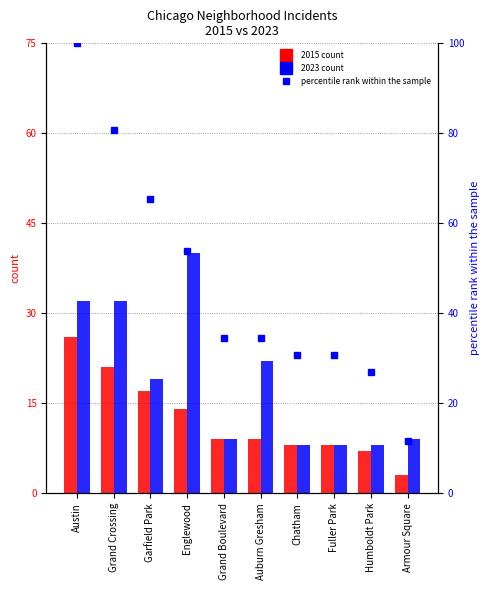

Rank the categories by value from highest to lowest.

Austin, Grand Crossing, Garfield Park, Englewood, Grand Boulevard, Auburn Gresham, Chatham, Fuller Park, Humboldt Park, Armour Square